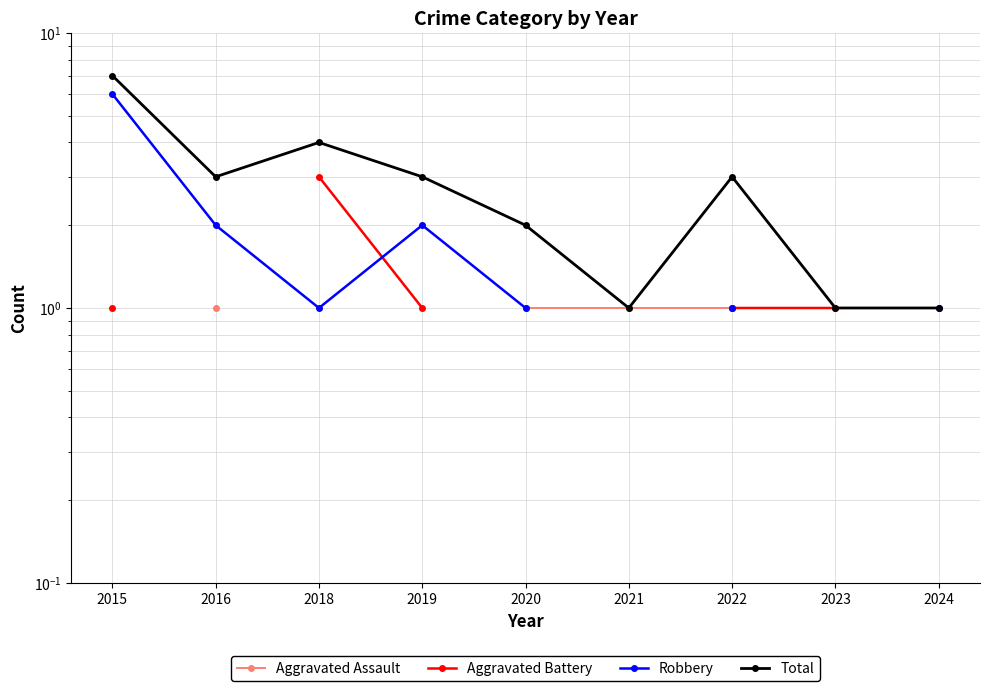

True or false: Total has more than 0 interior local peaks.

True